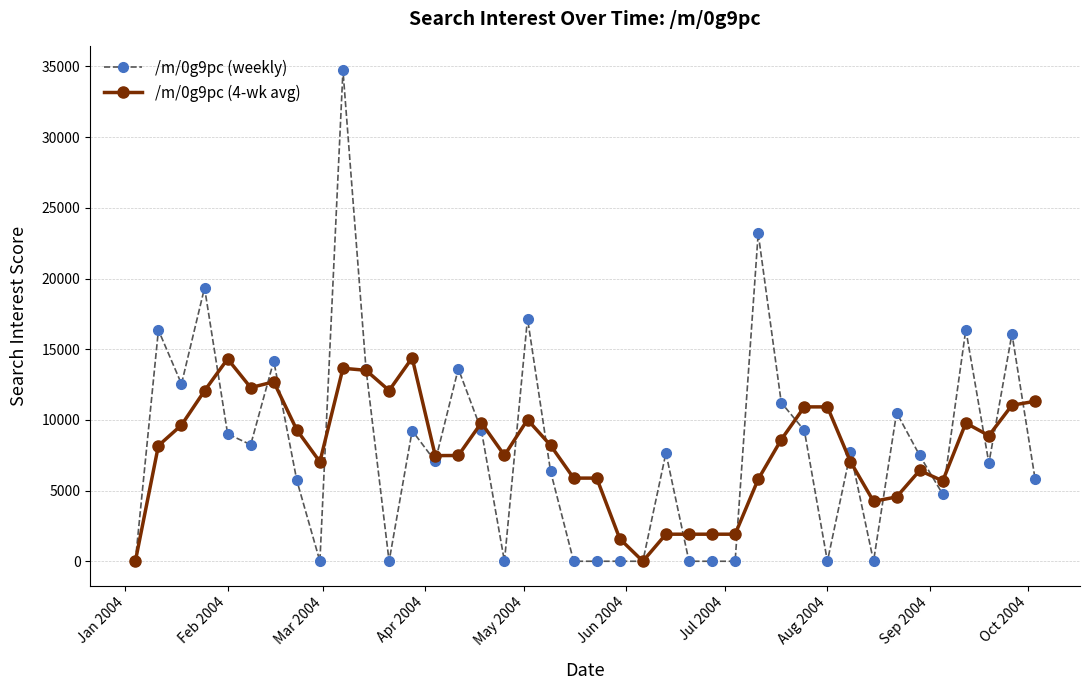

What is the sum of all /m/0g9pc (4-wk avg) values?

315753.8